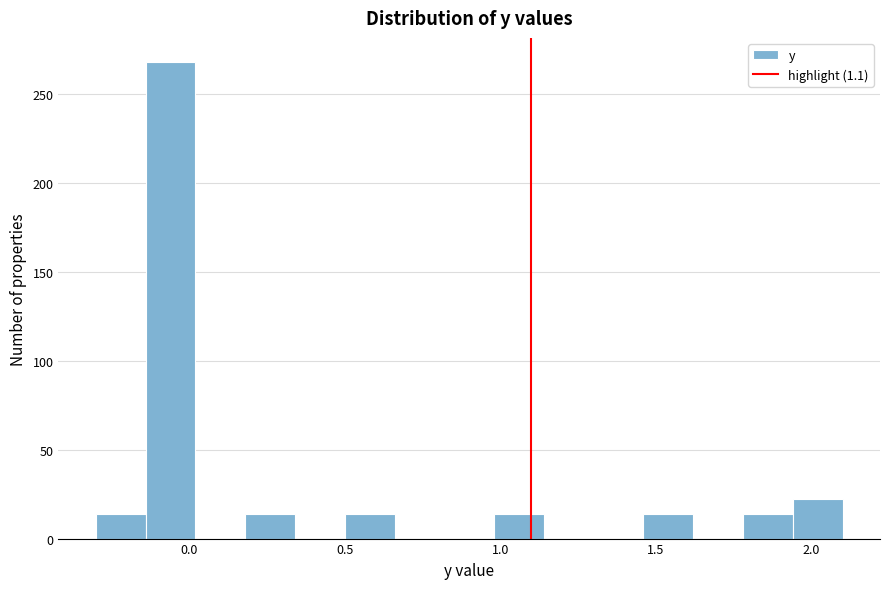

Read against the x-axis, roughly where is the centre of the tallest bar?

-0.05